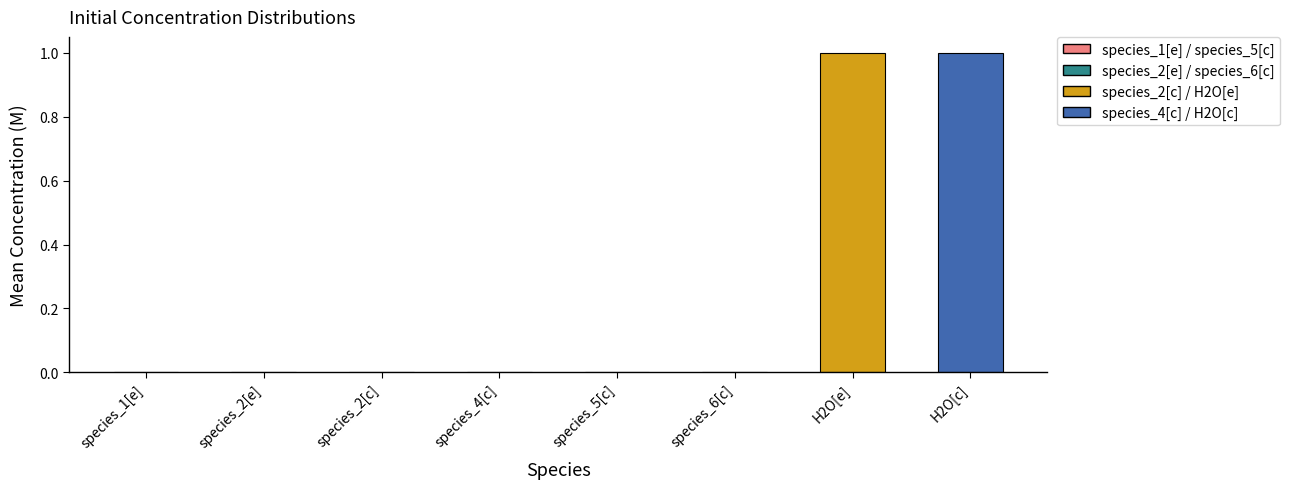

What is the maximum value shown in the chart?

1.0